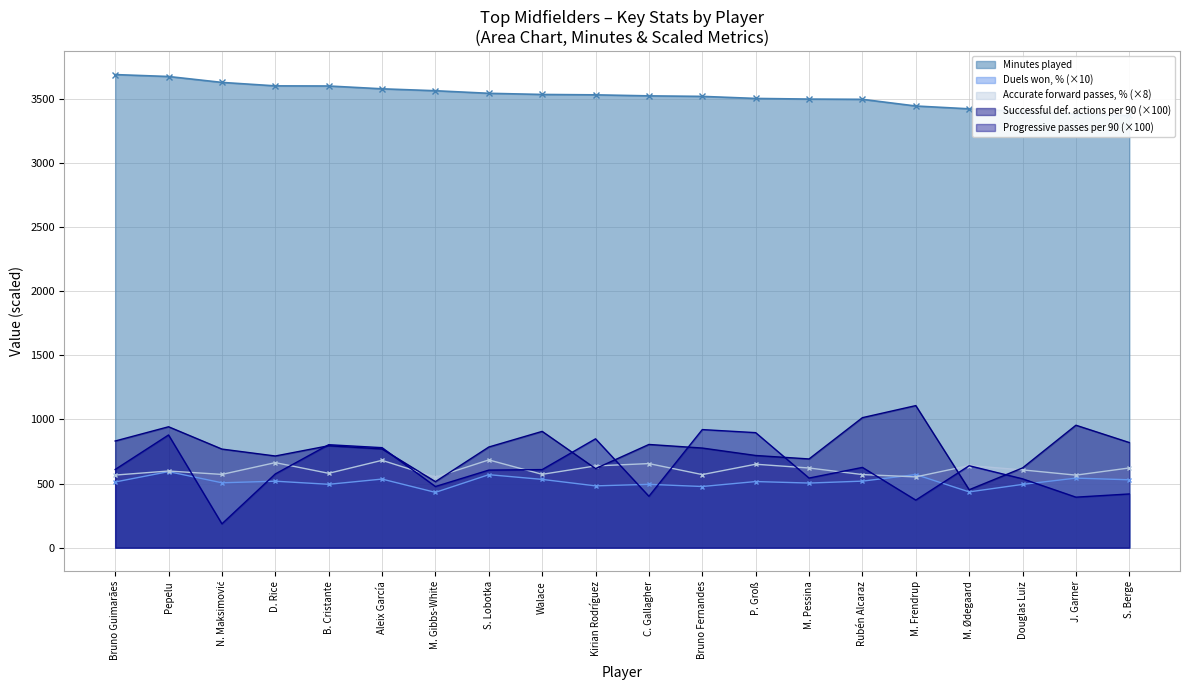

What value does the Duels won, % (×10) series have at P. Groß?

515.7